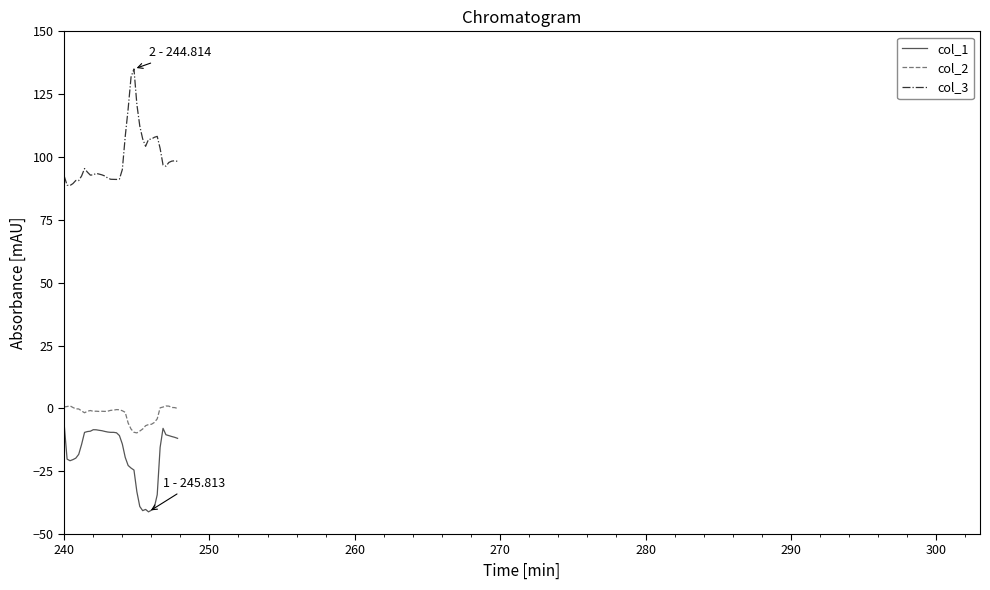

How many lines are shown in the chart?

3